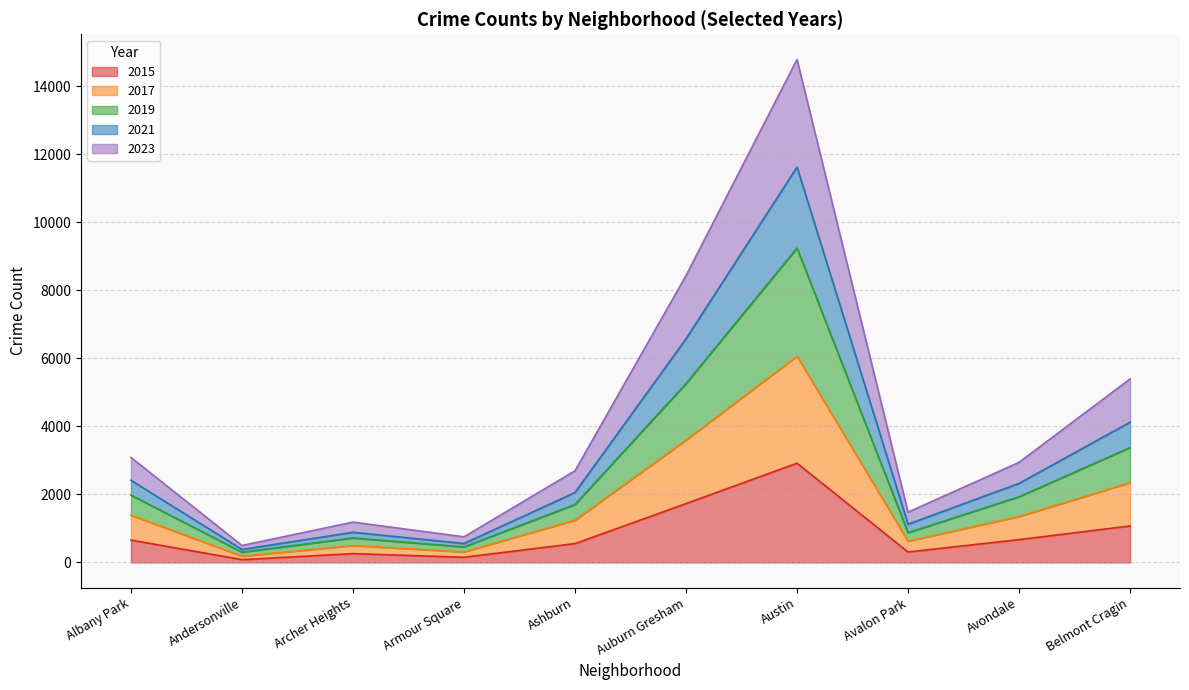

What value does the 2015 series have at Avondale, to the nearest 50?

650